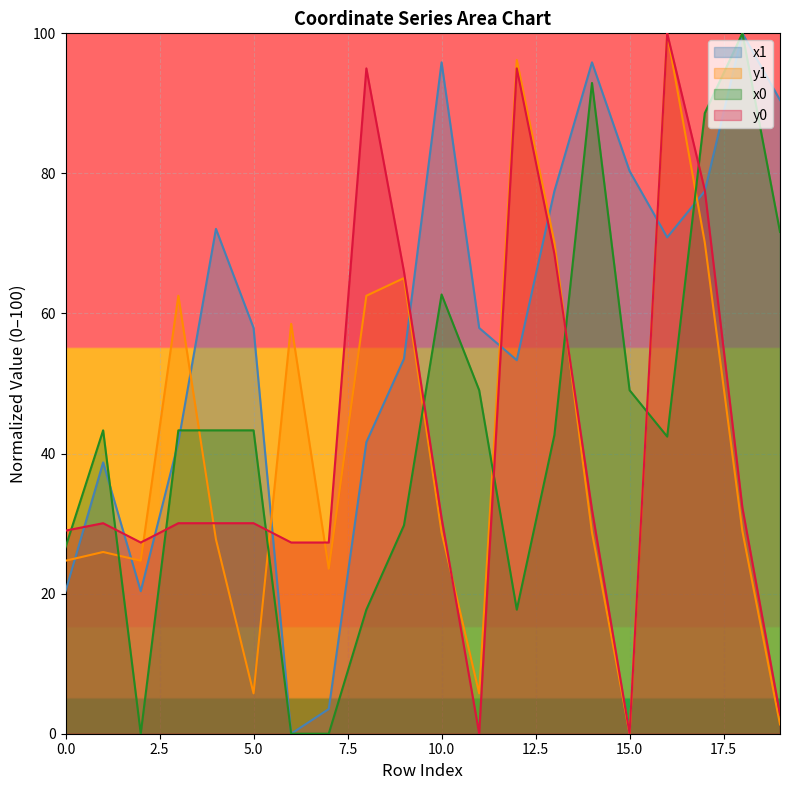

Which series has the largest range (max minus min)?

x1